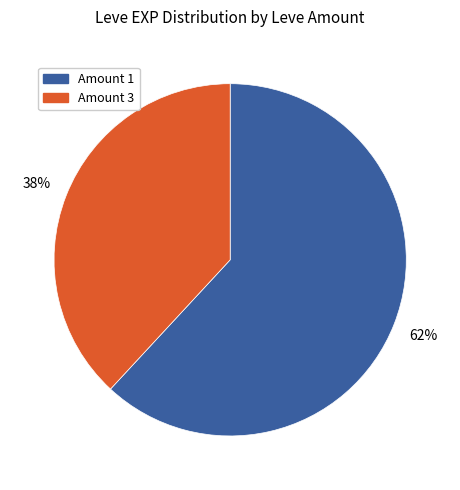

Does Amount 1 represent more than half of the total?

Yes